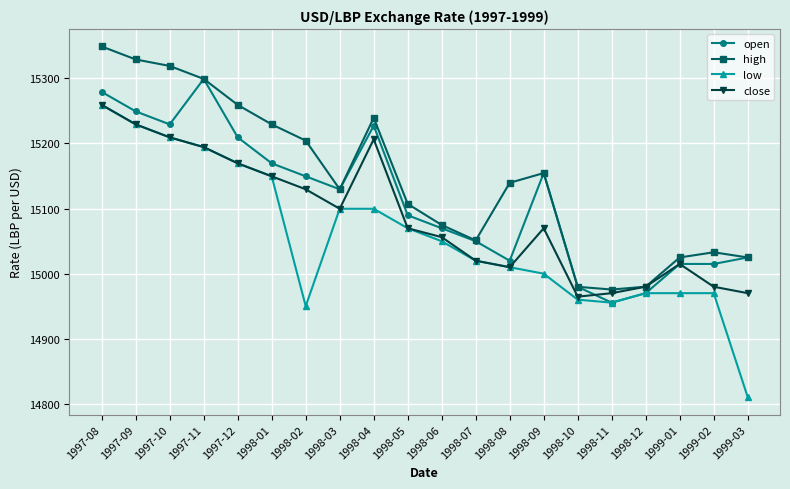

List the series in order of their overall mean, highest first.

high, open, close, low